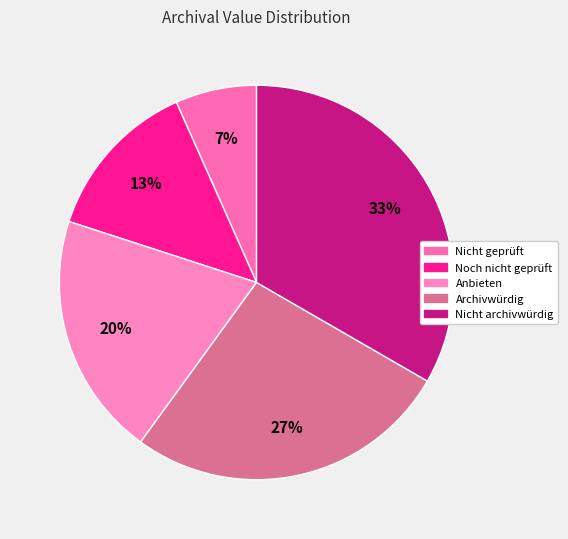

Which category has the biggest portion of the pie?

Nicht archivwürdig